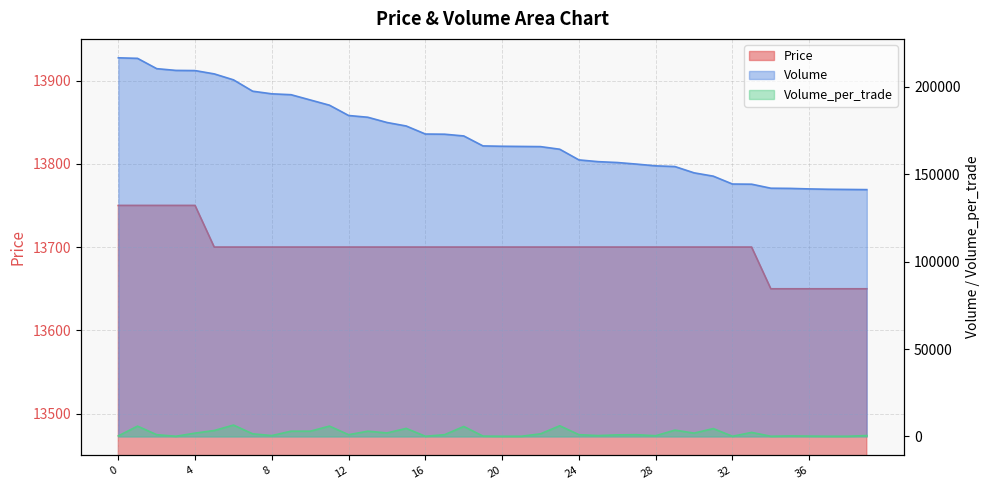

Does the chart display data point markers on the line(s)?

No